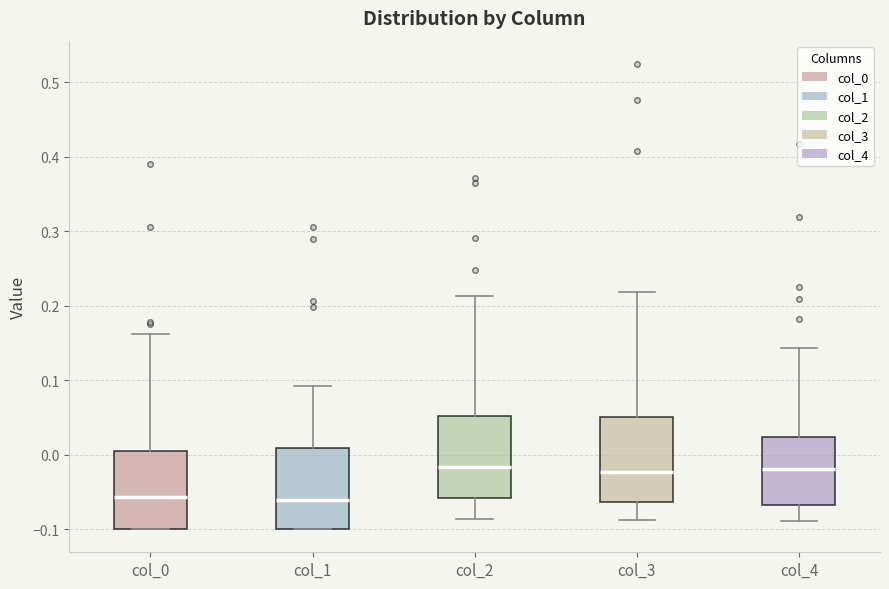

Where does the median line of the box for col_4 sit on the y-axis? The values are not printed on the chart, so give them approximately, as read against the axis.

-0.02